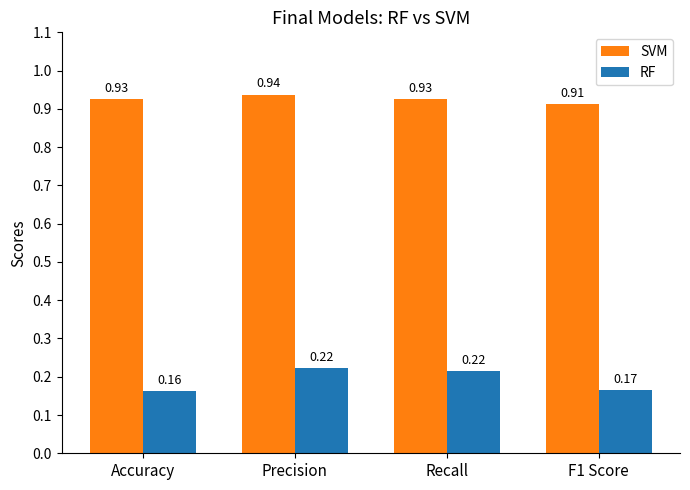

Where is SVM nearest to the value 0?

F1 Score